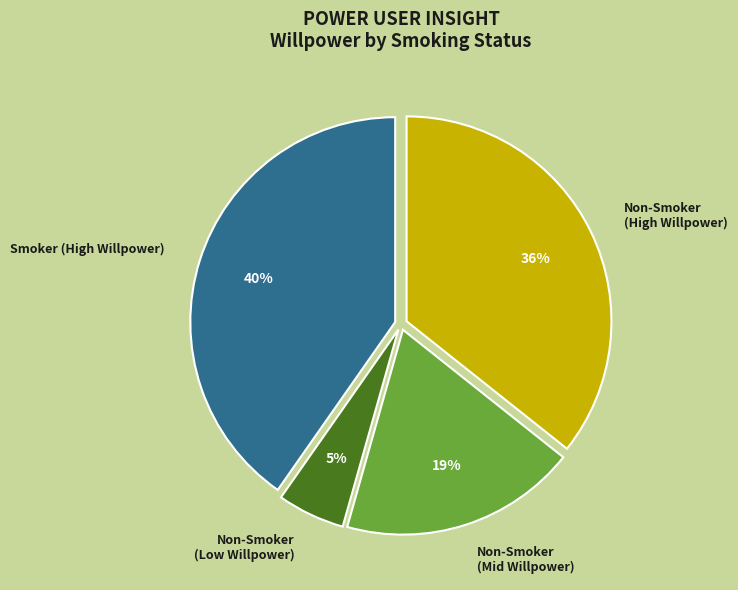

How many slices are in this pie chart?

4